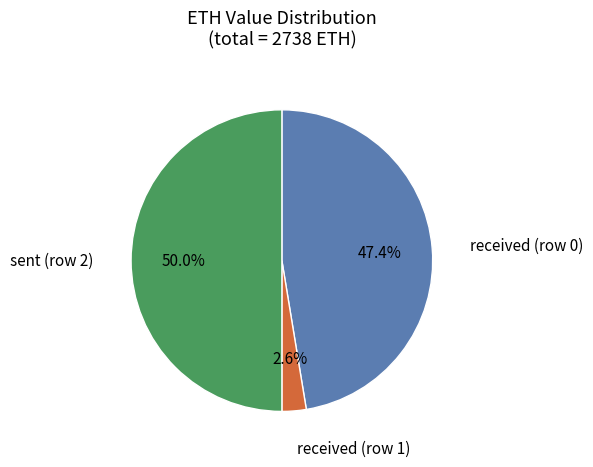

Rank the categories by value from highest to lowest.

sent (row 2), received (row 0), received (row 1)